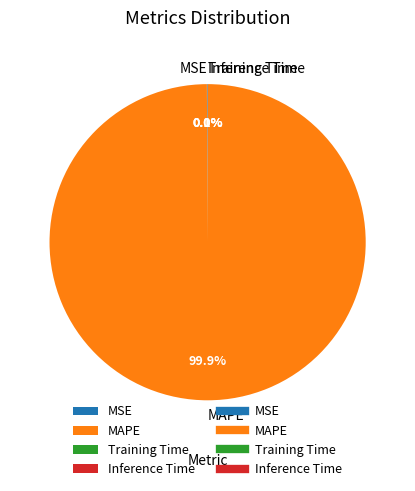

Which slice is the largest?

MAPE